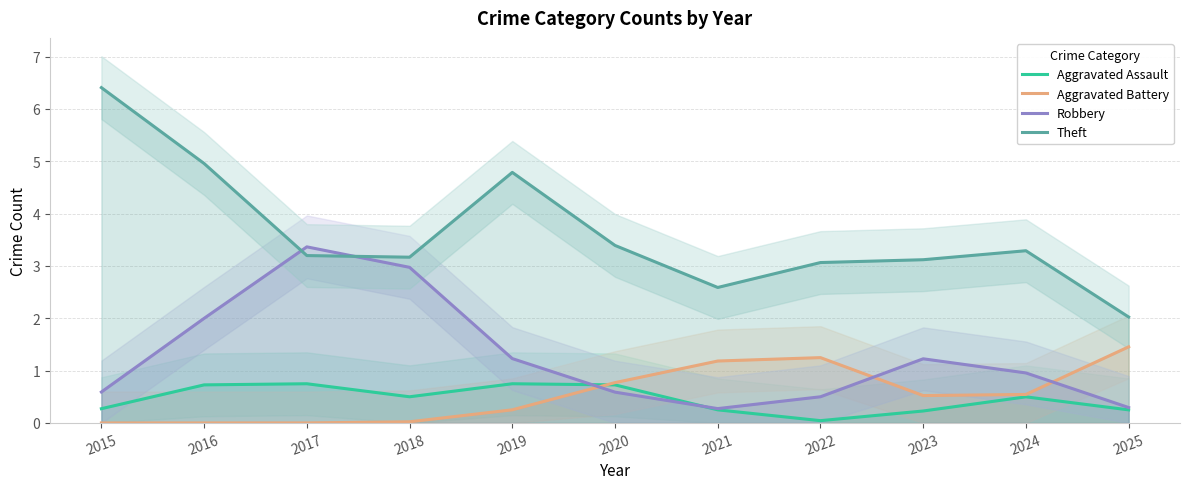

How many intersections are there between Robbery and Theft?

2